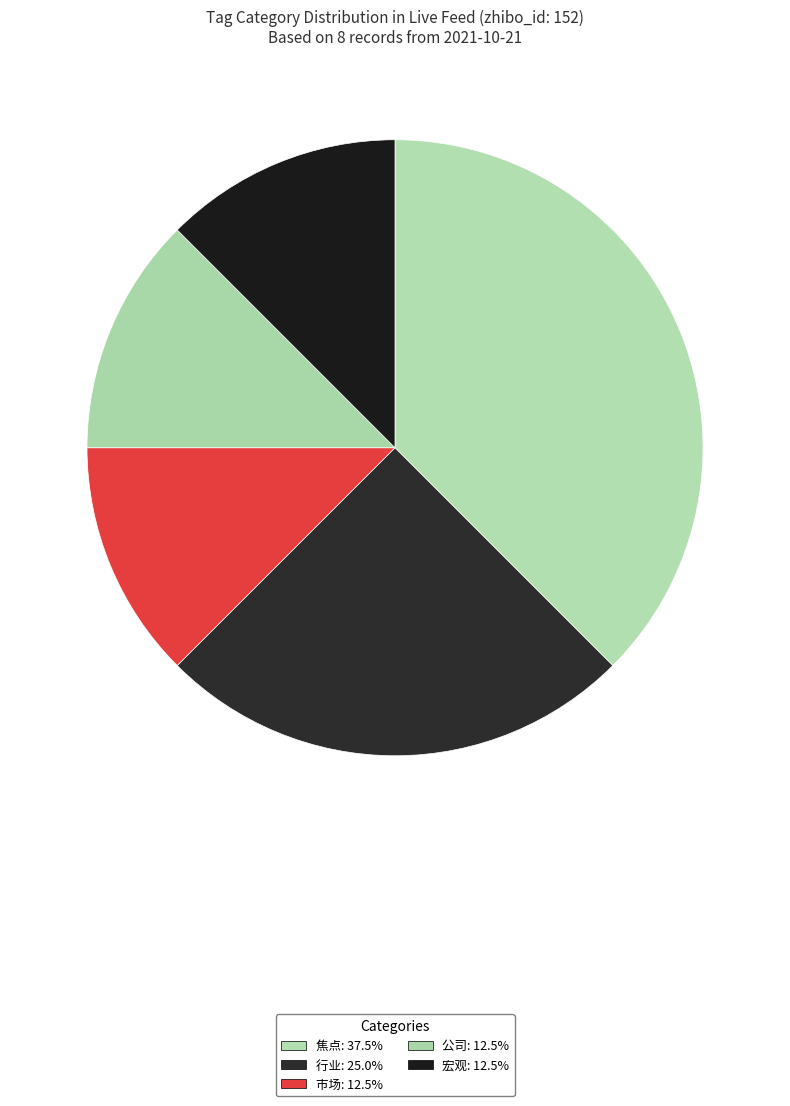

Does 公司 represent more than half of the total?

No